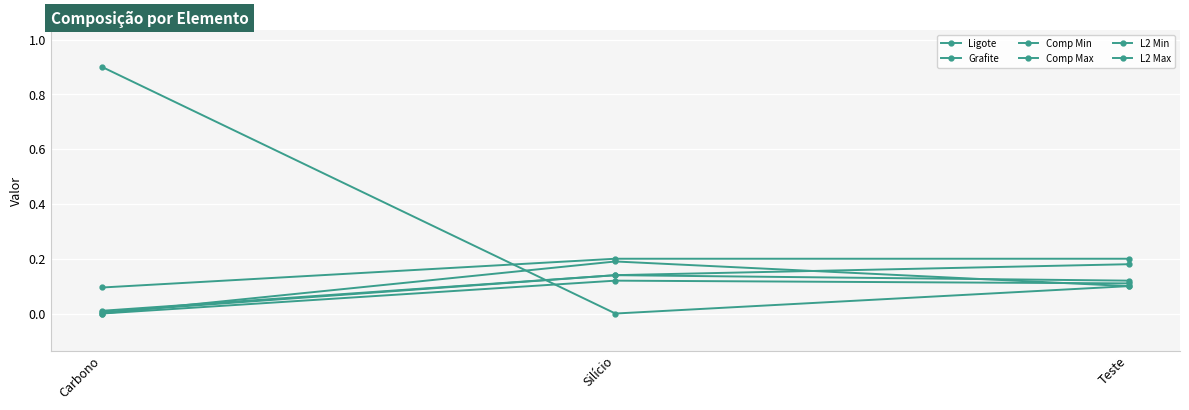

Rank the categories by Grafite value from lowest to highest.

Silício, Teste, Carbono